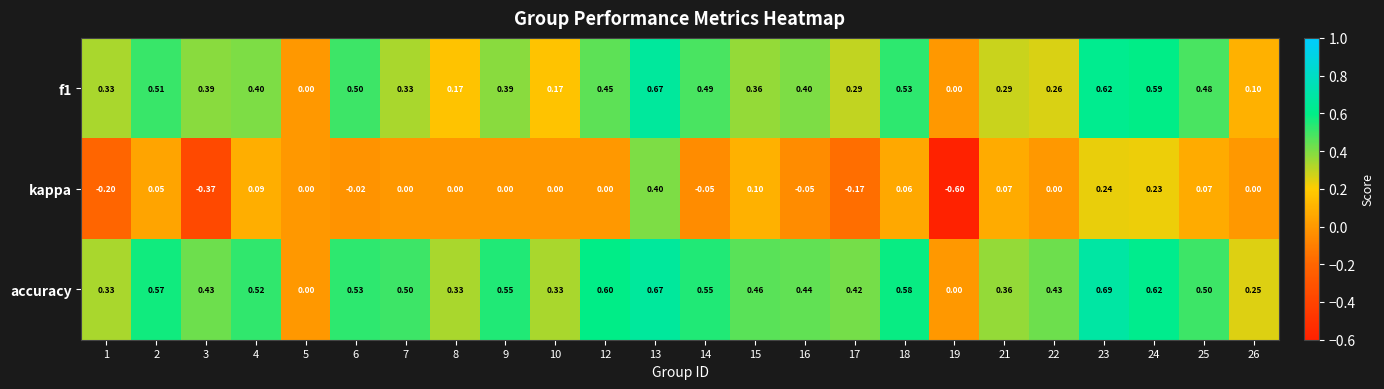

Which series has the largest total across all categories?

accuracy